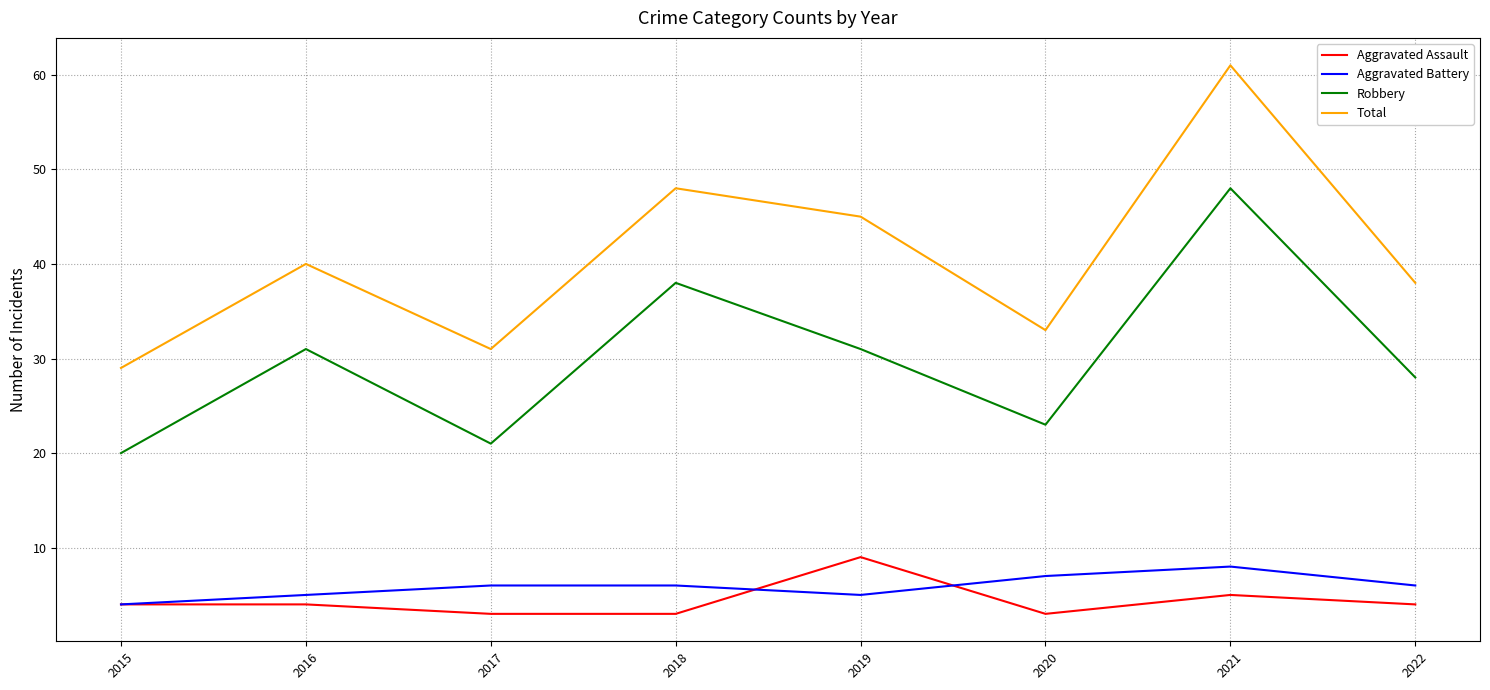

True or false: Aggravated Battery has more than 0 points higher than both neighbors.

True